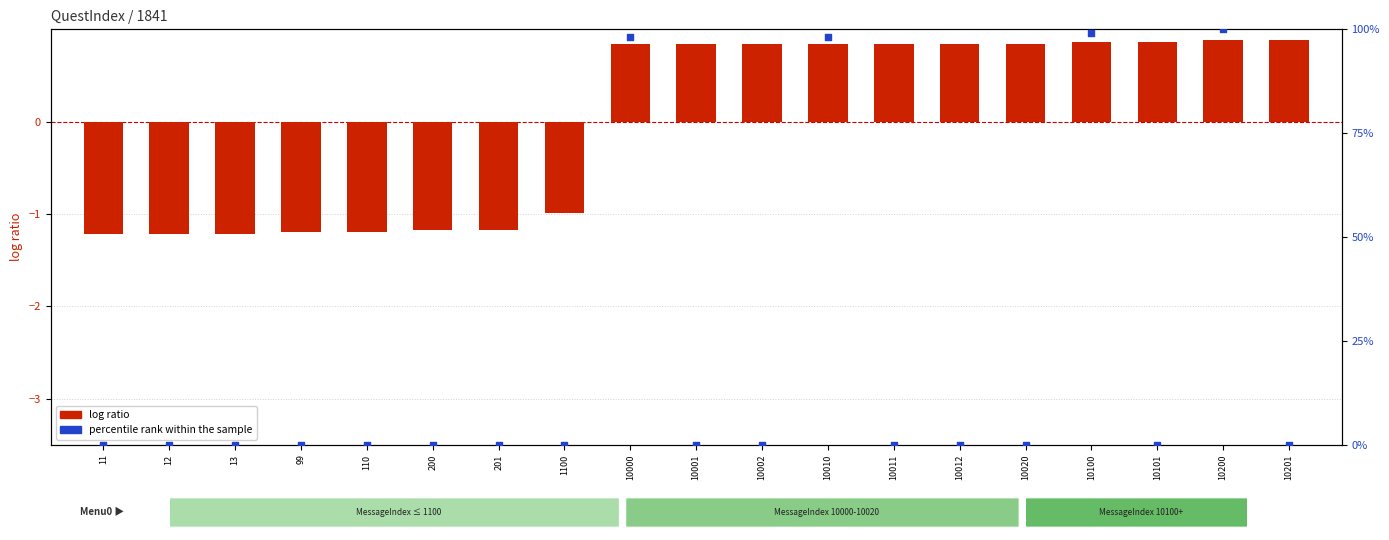

At how many categories does at least one series exceed 71?

4